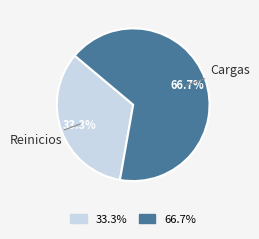

Is there any slice that represents more than half of the pie?

Yes